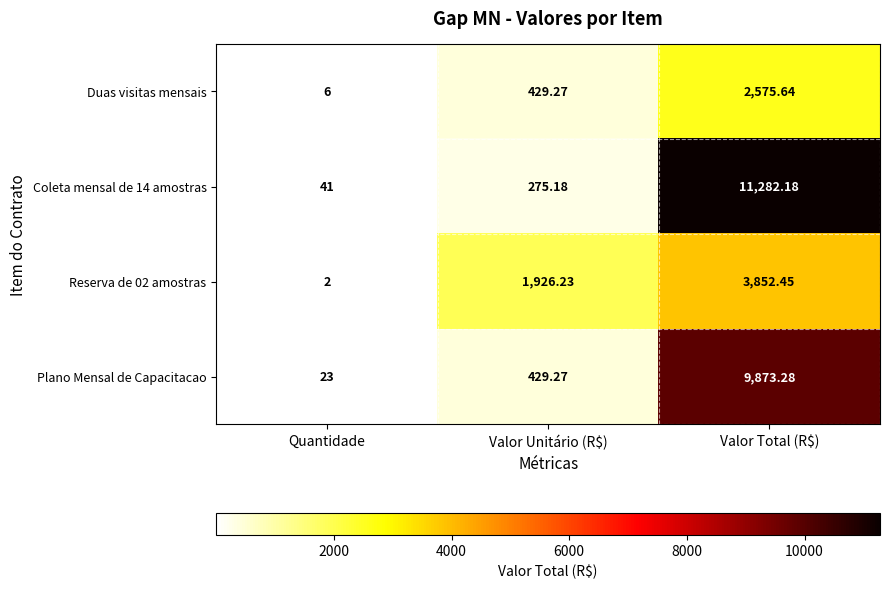

At which label is Plano Mensal de Capacitacao closest to 4948?

Valor Unitário (R$)